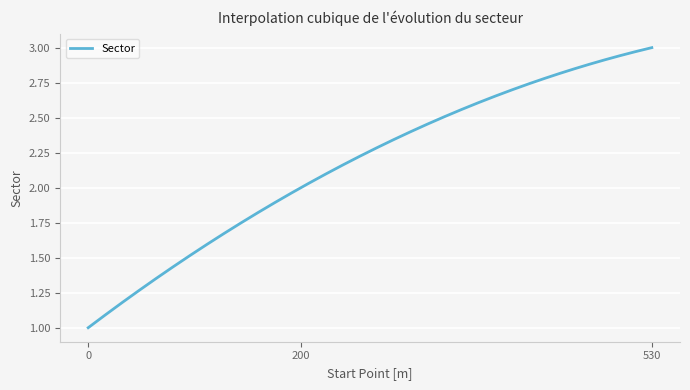

How many lines are shown in the chart?

1